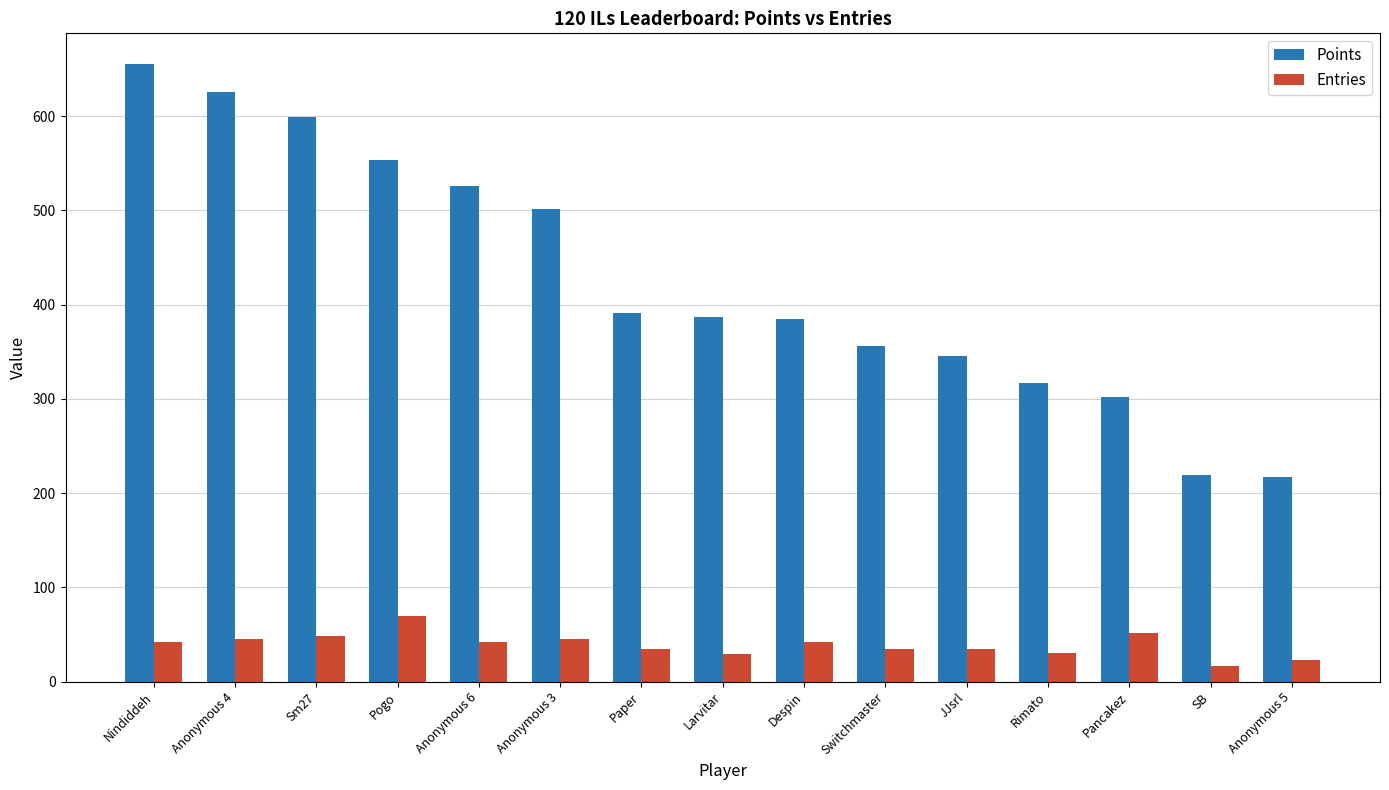

What is the minimum value for Entries?

17